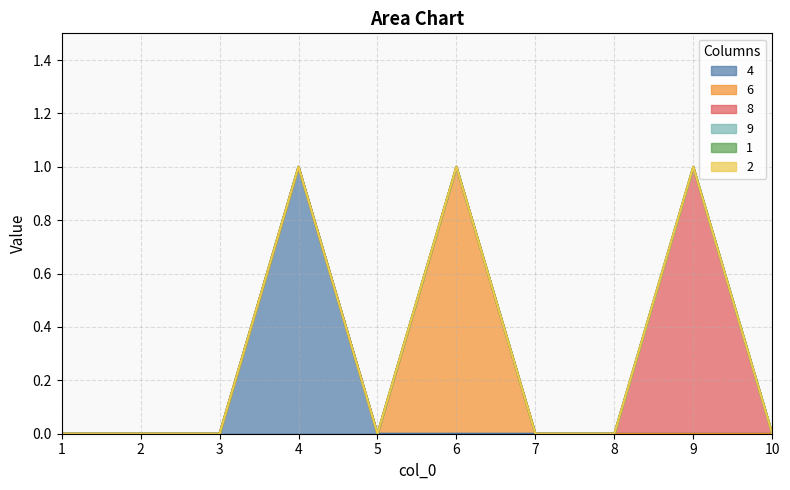

True or false: 8 has a value of 0 at 3.

True